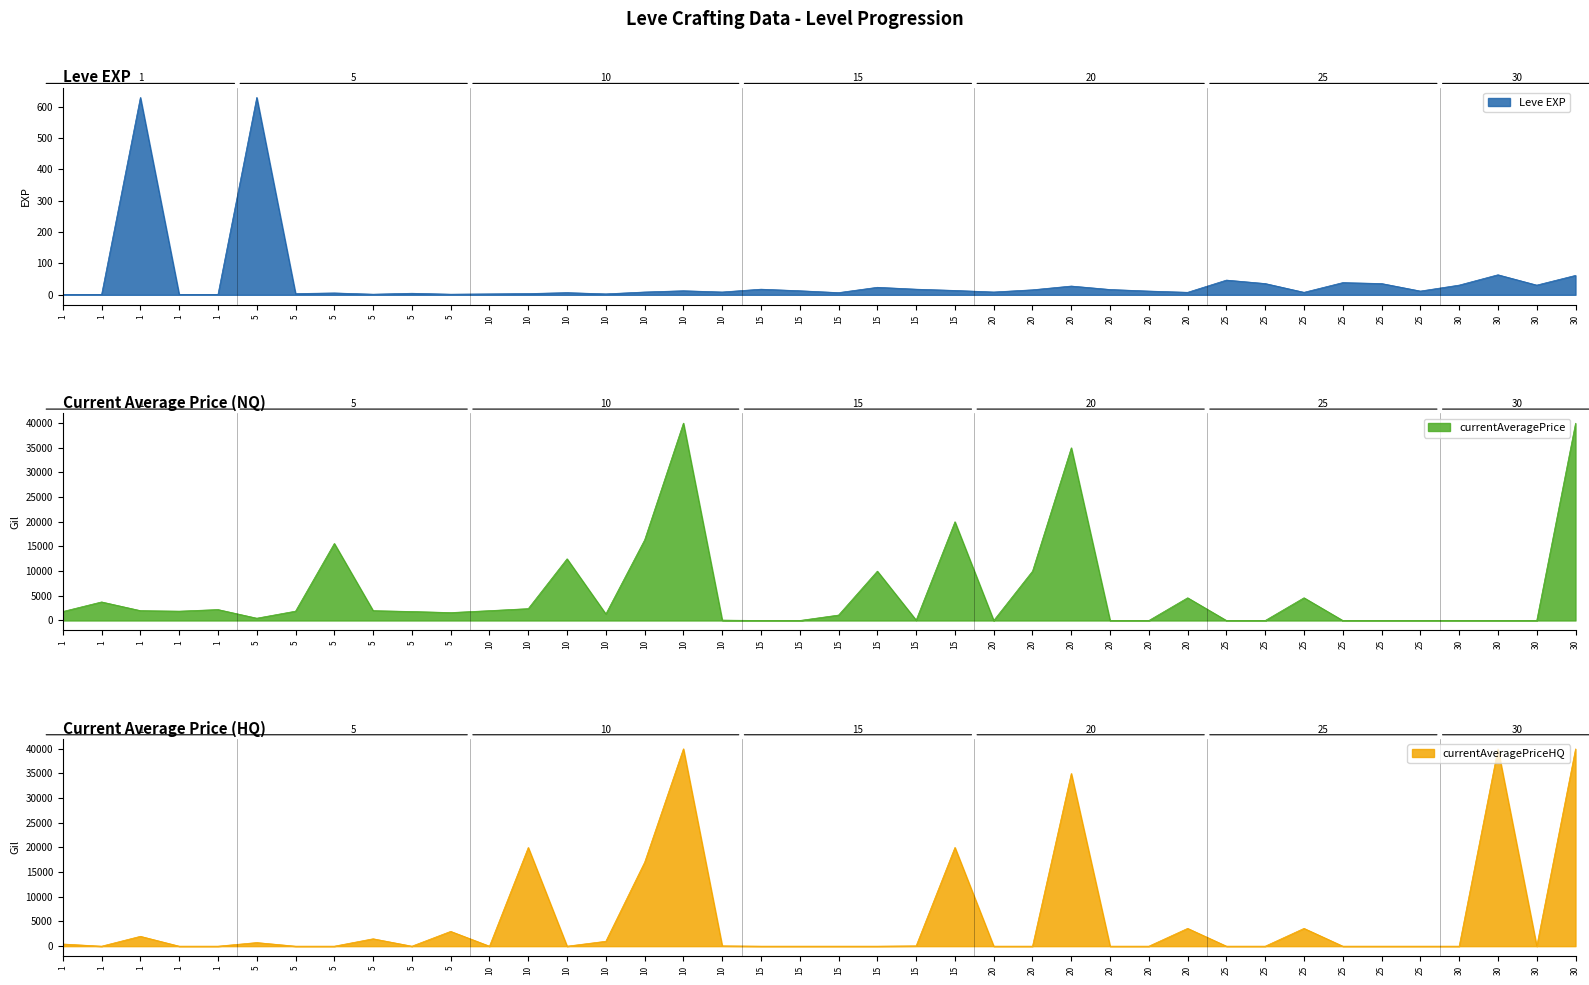

Reading left to right, list all the values displayed in this chart.

Leve EXP: 1.0	1.0	630.0	1.0	1.0	630.0	4.0	6.0	2.0	5.0	2.0	3.0	4.0	7.0	3.0	9.0	13.0	9.0	18.0	13.0	7.0	24.0	18.0	14.0	9.0	16.0	28.0	17.0	12.0	8.0	47.0	36.0	8.0	39.0	36.0	12.0	31.0	64.0	31.0	62.0
currentAveragePrice: 1820.0	3763.0	2000.0	1893.0	2219.0	467.5	1894.0	15611.0	1997.0	1821.0	1604.0	1996.0	2406.0	12500.0	1325.0	16336.0	40000.0	77.5	0.0	0.0	1100.0	10000.0	77.5	20006.5	0.0	10000.0	35000.0	0.0	0.0	4603.5	0.0	0.0	4603.5	0.0	0.0	0.0	0.0	0.0	0.0	39965.0
currentAveragePriceHQ: 440.0	0.0	2000.0	0.0	0.0	733.3	0.0	0.0	1500.0	0.0	3000.0	0.0	20000.0	0.0	996.0	17004.5	40000.0	66.0	0.0	0.0	0.0	0.0	66.0	20006.5	0.0	0.0	35000.0	0.0	0.0	3607.0	0.0	0.0	3607.0	0.0	0.0	0.0	0.0	39965.0	0.0	39965.0